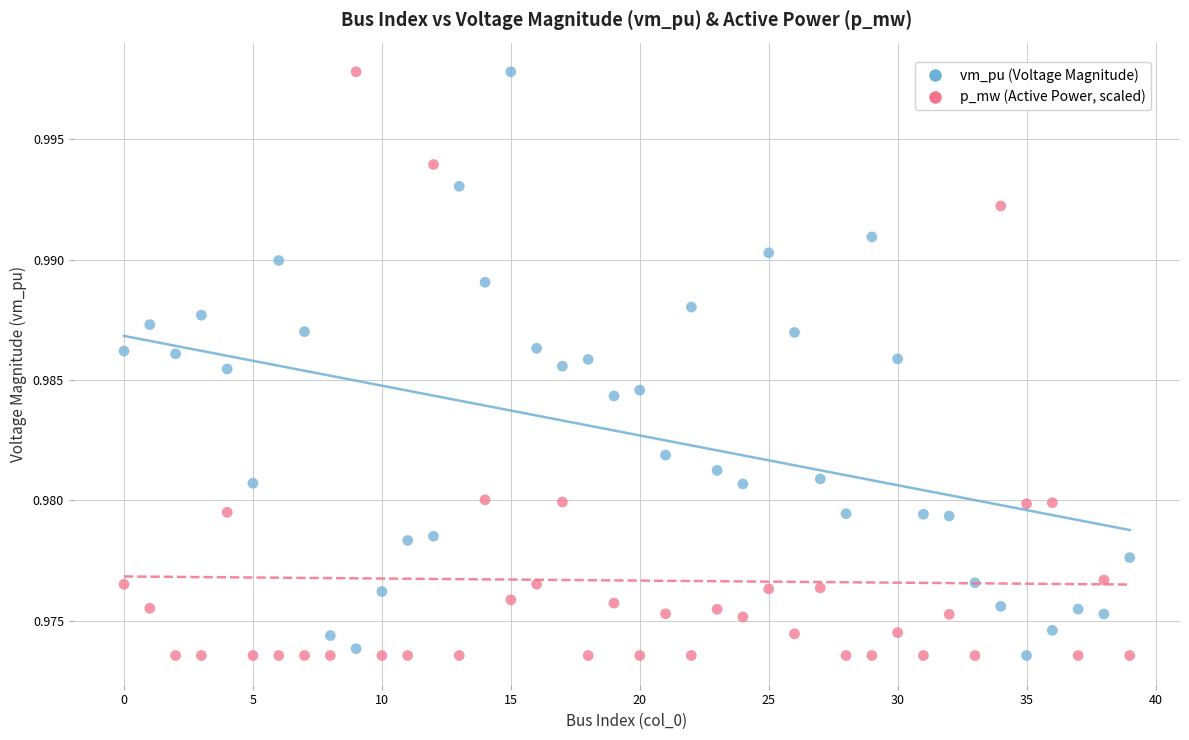

What are all the series names shown in the legend?

vm_pu (Voltage Magnitude), p_mw (Active Power, scaled)